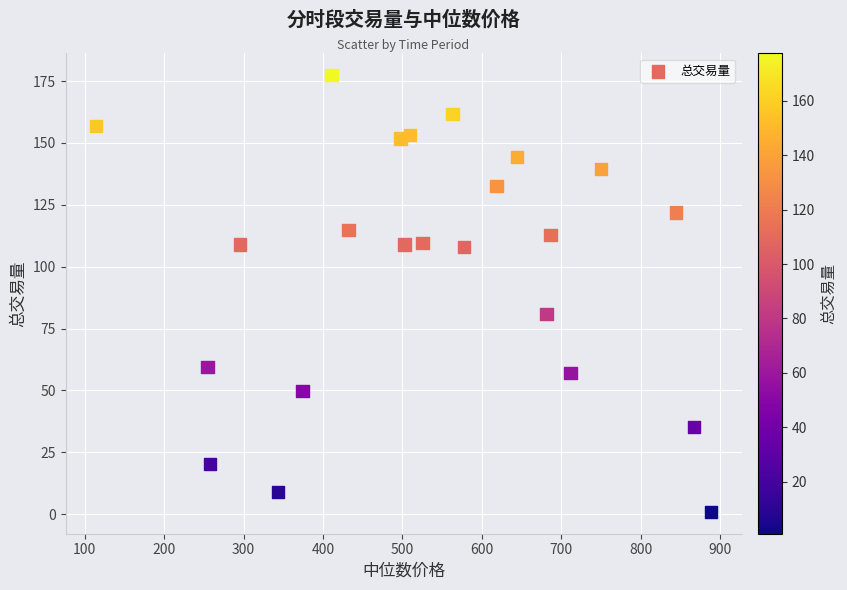

What Y value in the scatter plot is closest to 89?

80.8